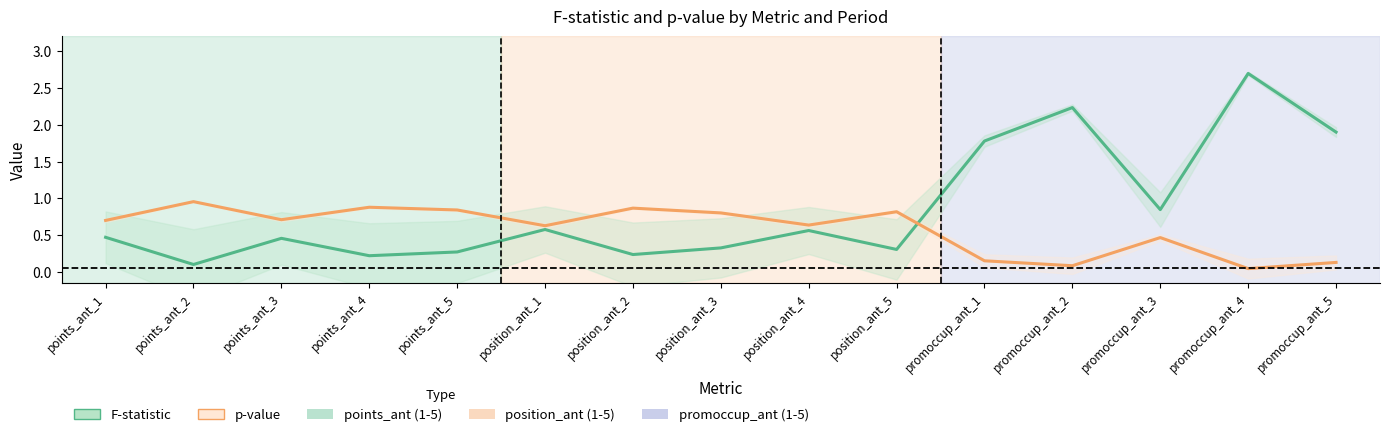

How many times do F-statistic and p-value cross each other?

1